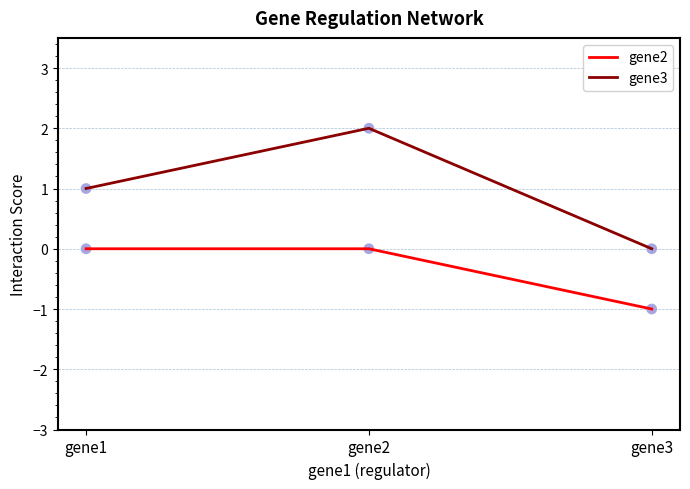

Which series has the largest range (max minus min)?

gene3